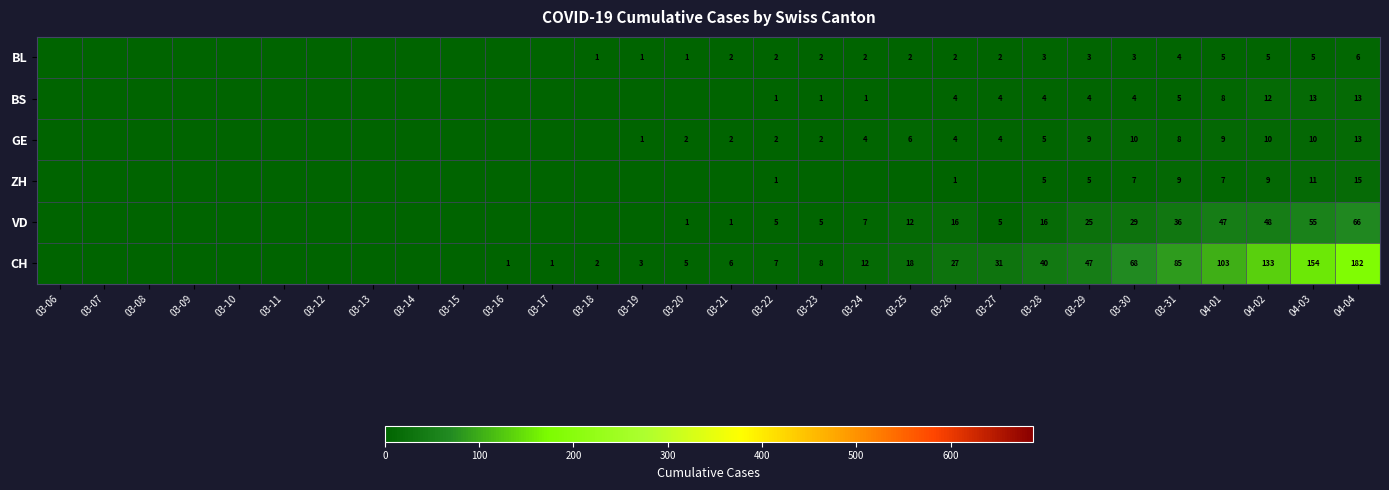

What is the difference between the highest and lowest values at 03-29?

44